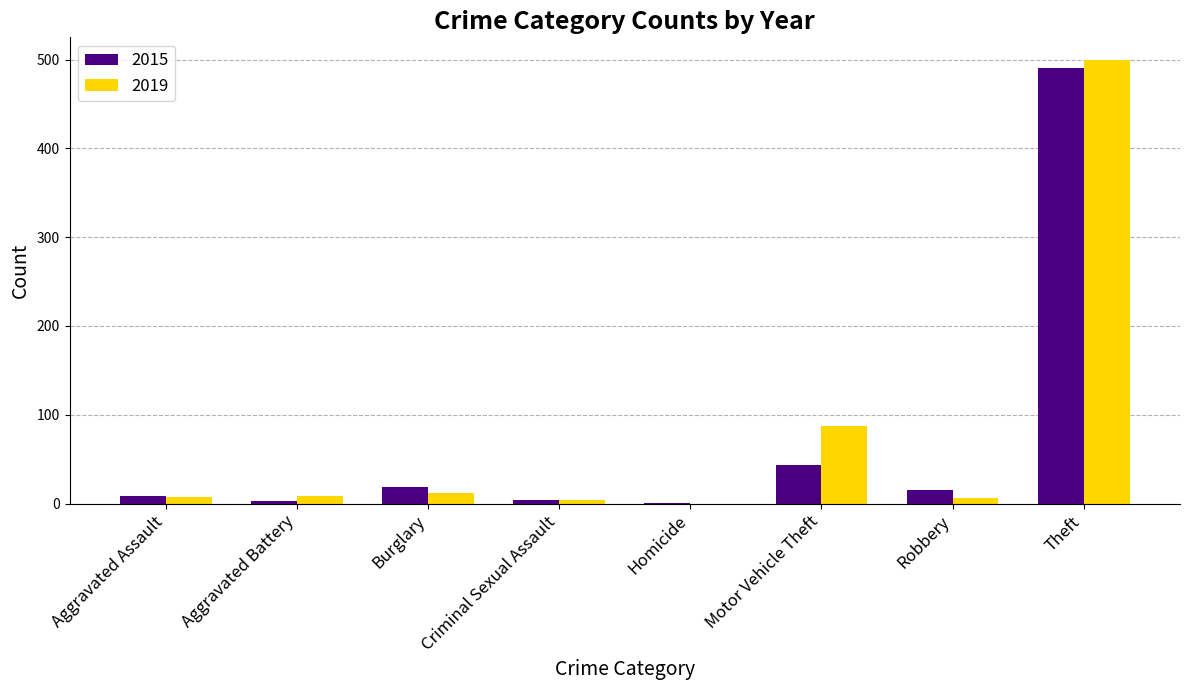

Which category has the highest value across all series?

Theft